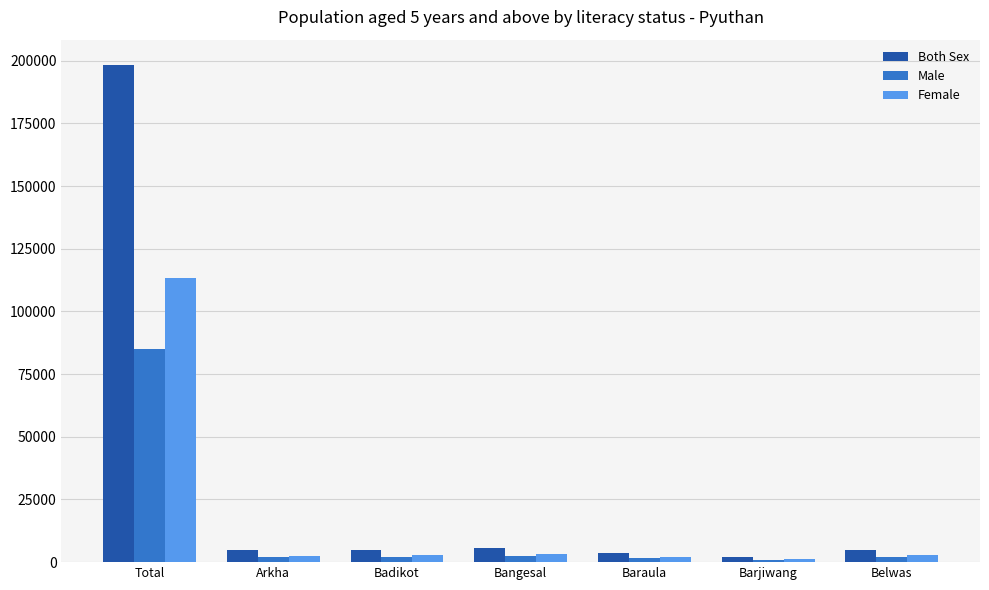

What is the greatest value displayed?

198472